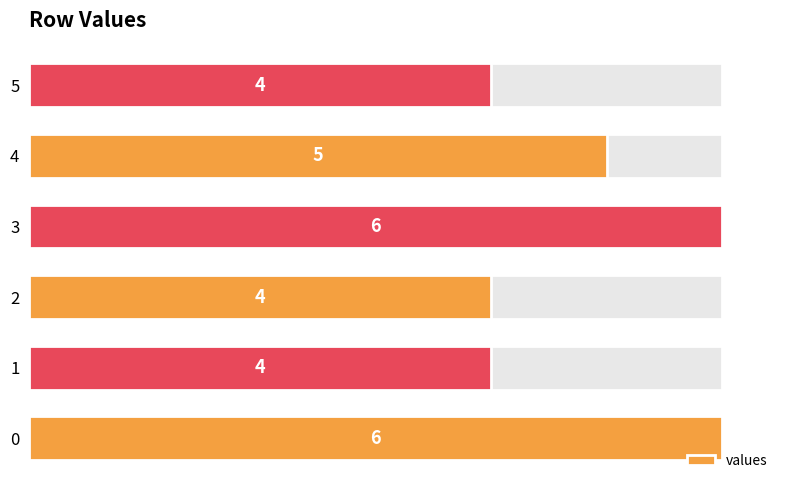

List the labels in order of value, largest first.

0, 3, 4, 1, 2, 5